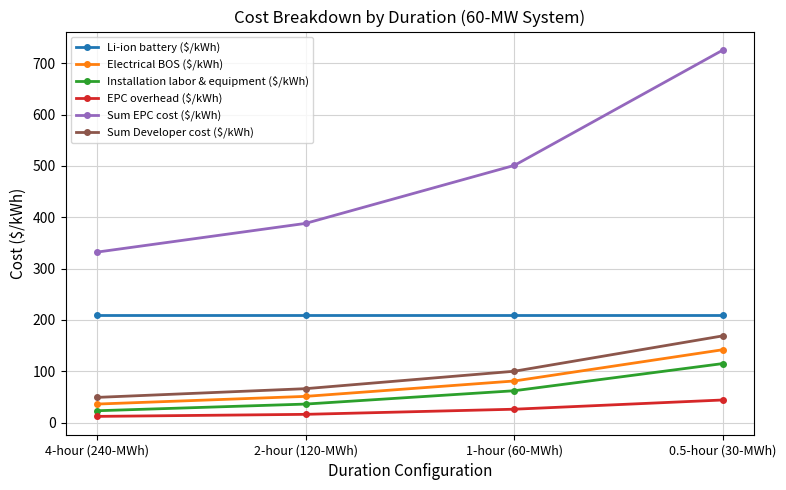

At which category does the chart reach its peak across all series?

0.5-hour (30-MWh)